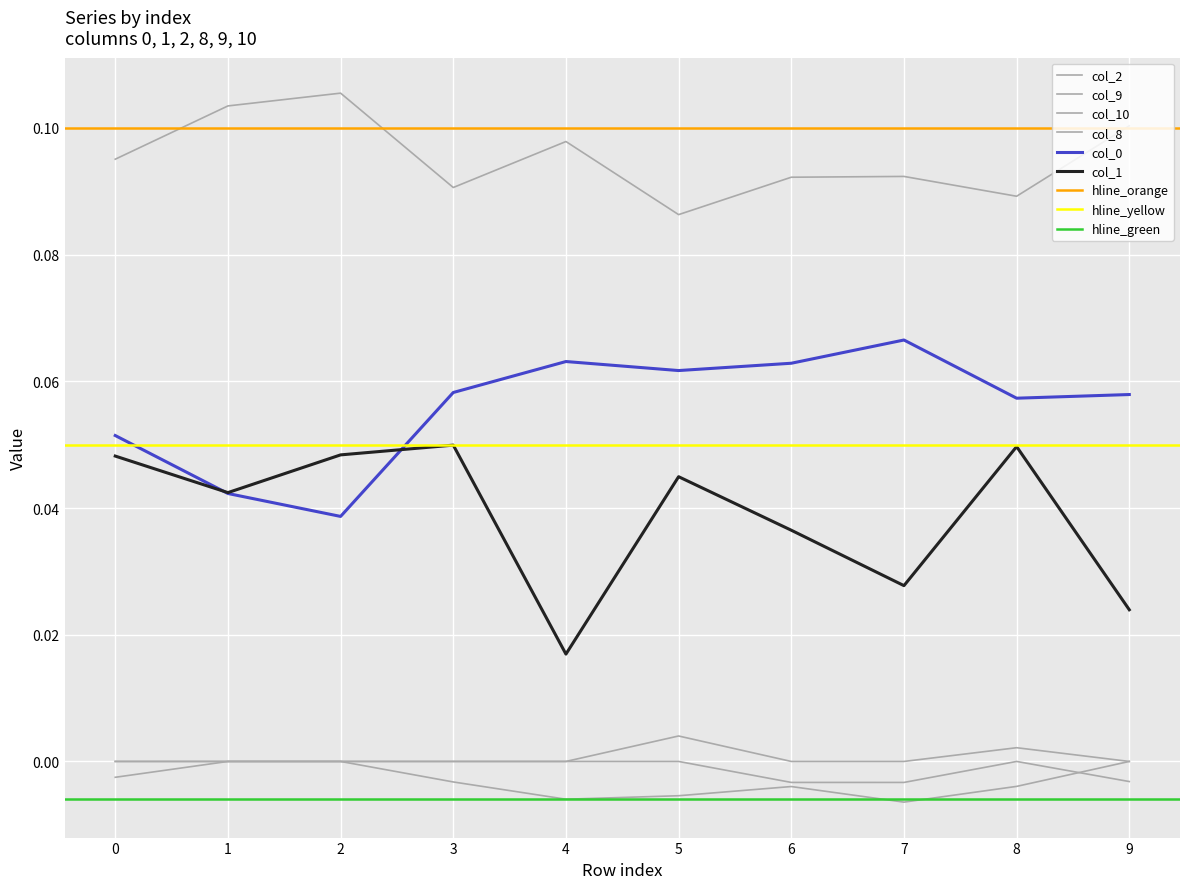

What is the difference between the highest and lowest values at 6?

0.1